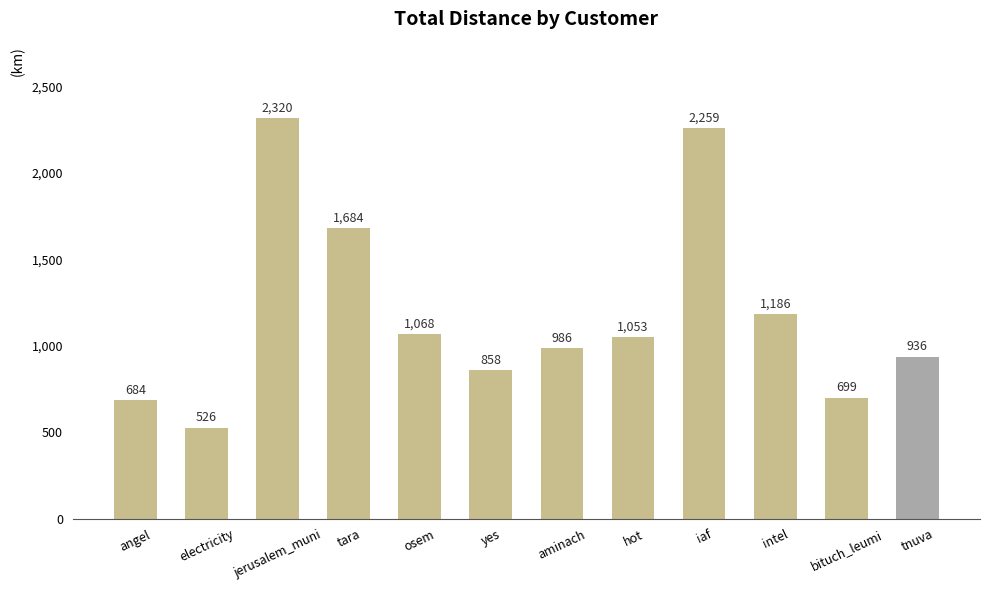

The value at electricity is 185.0. True or false?

False